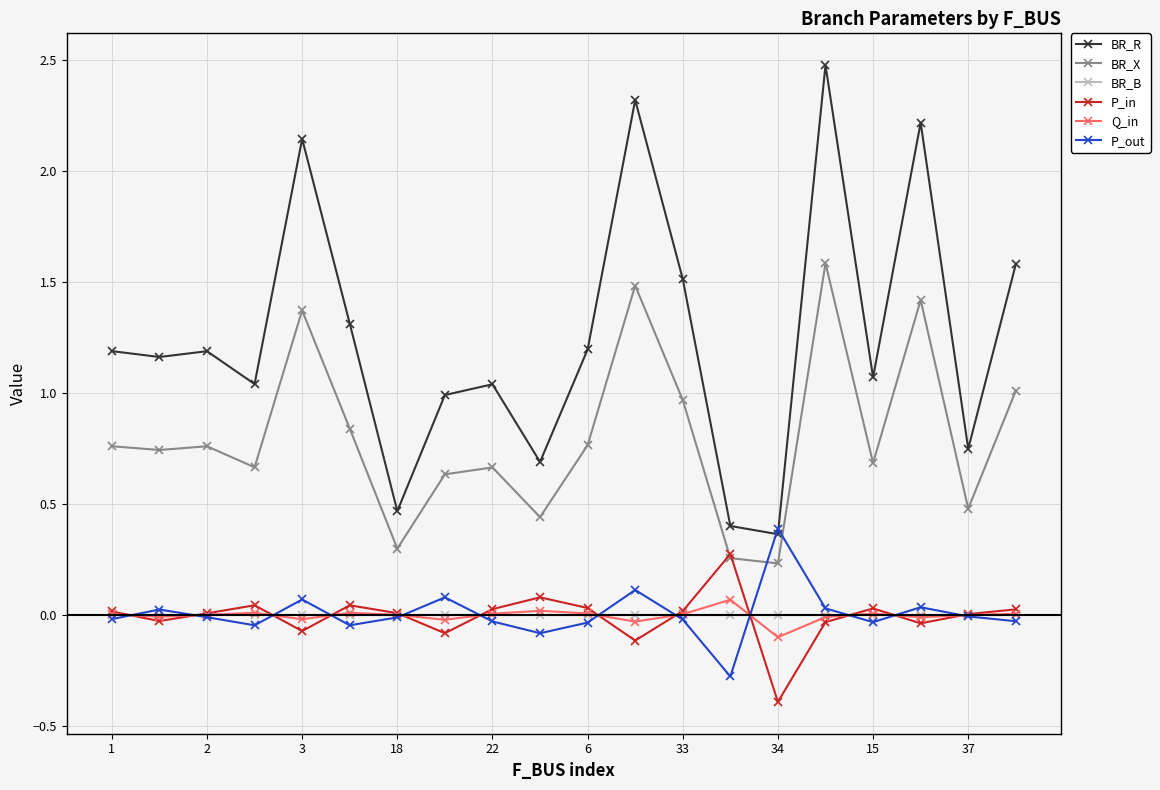

Which series has the largest total across all categories?

BR_R